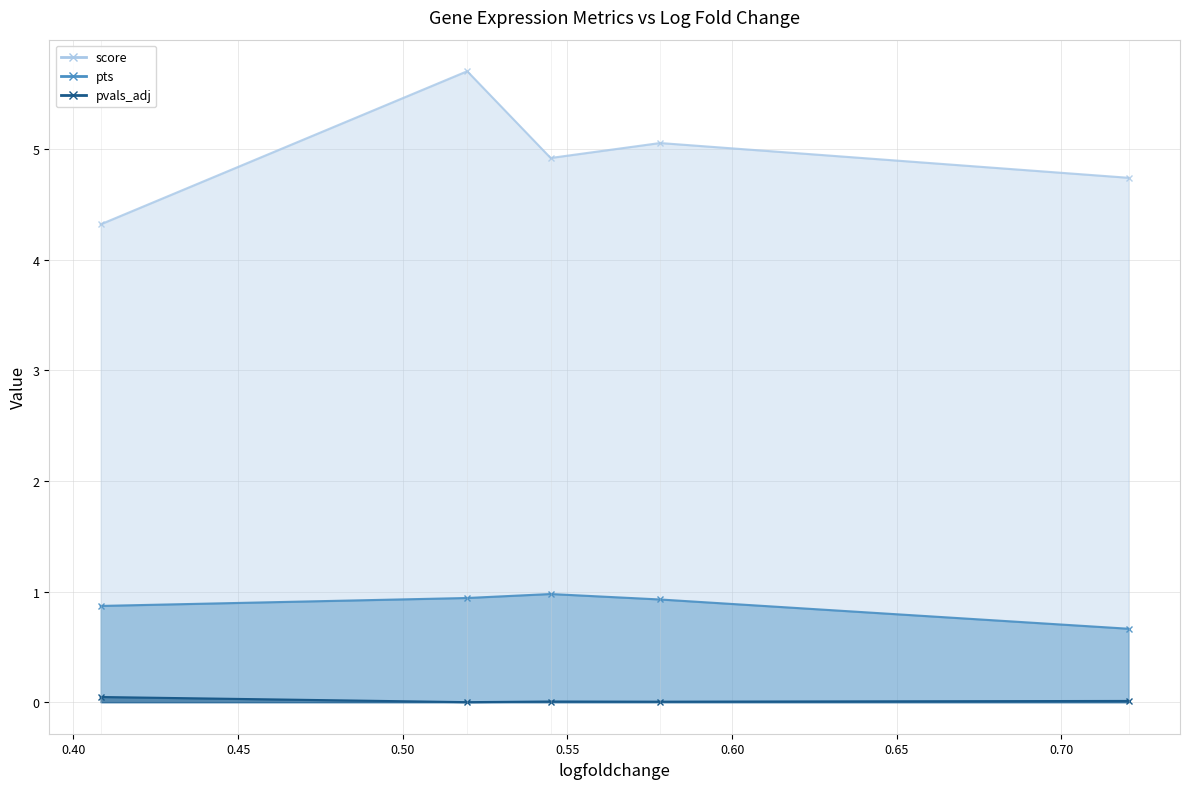

Which has a higher value, 0.7204151749610901 or 0.5195671319961548?

0.5195671319961548